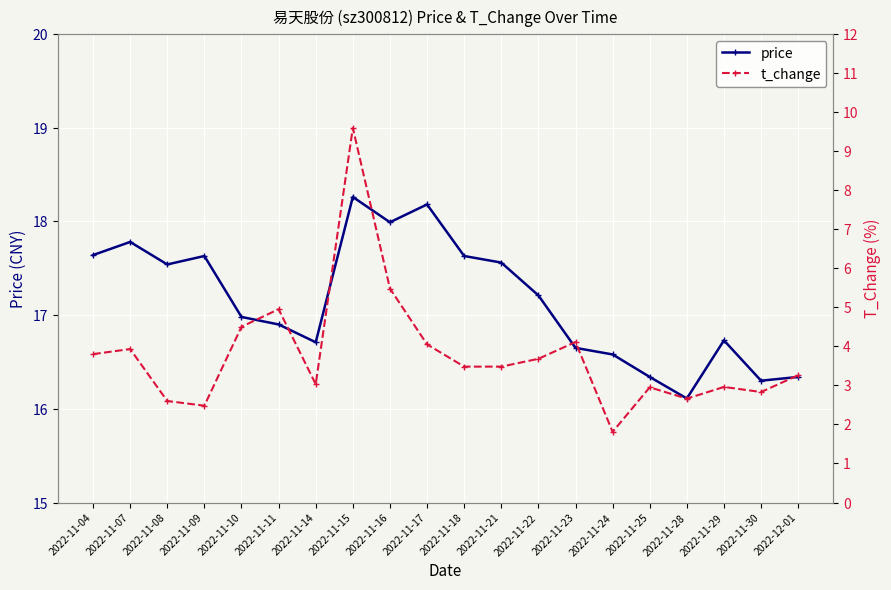

The t_change series shows 5.0 at 2022-11-15. True or false?

False